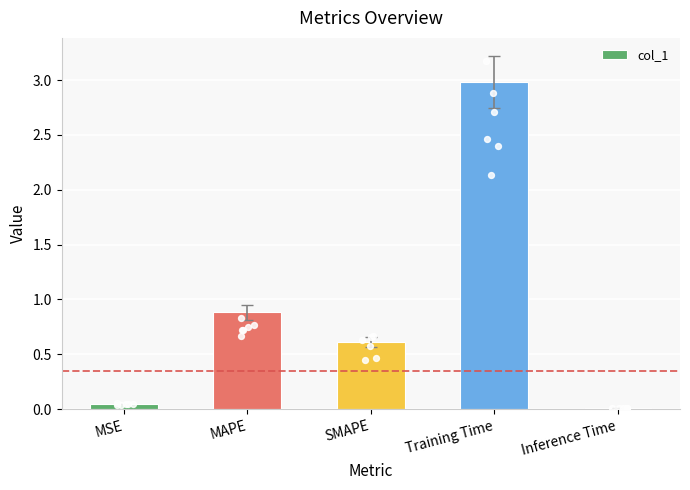

Which has a higher value, Inference Time or MAPE?

MAPE